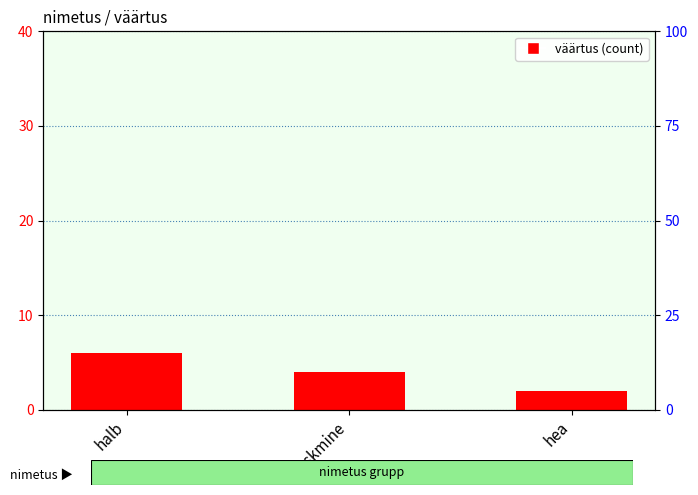

How many data points are less than 4?

1